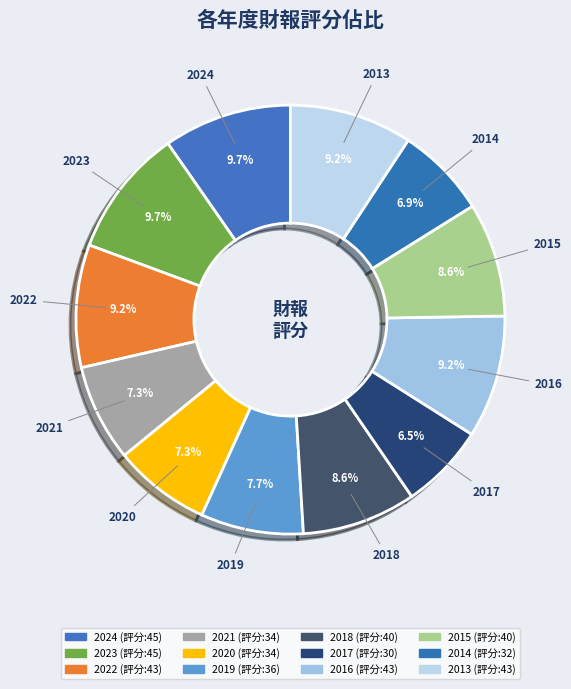

How many slices are in this pie chart?

12